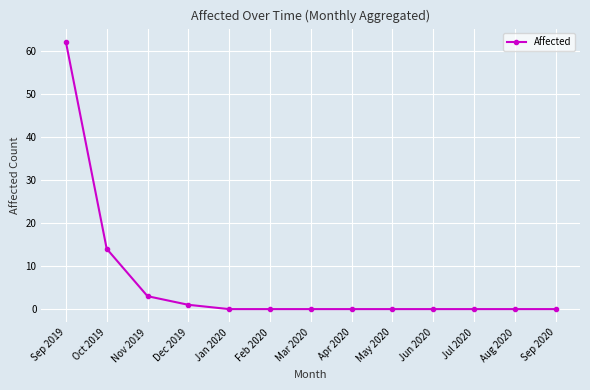

What is the label of the 4th point from the left?

Dec 2019